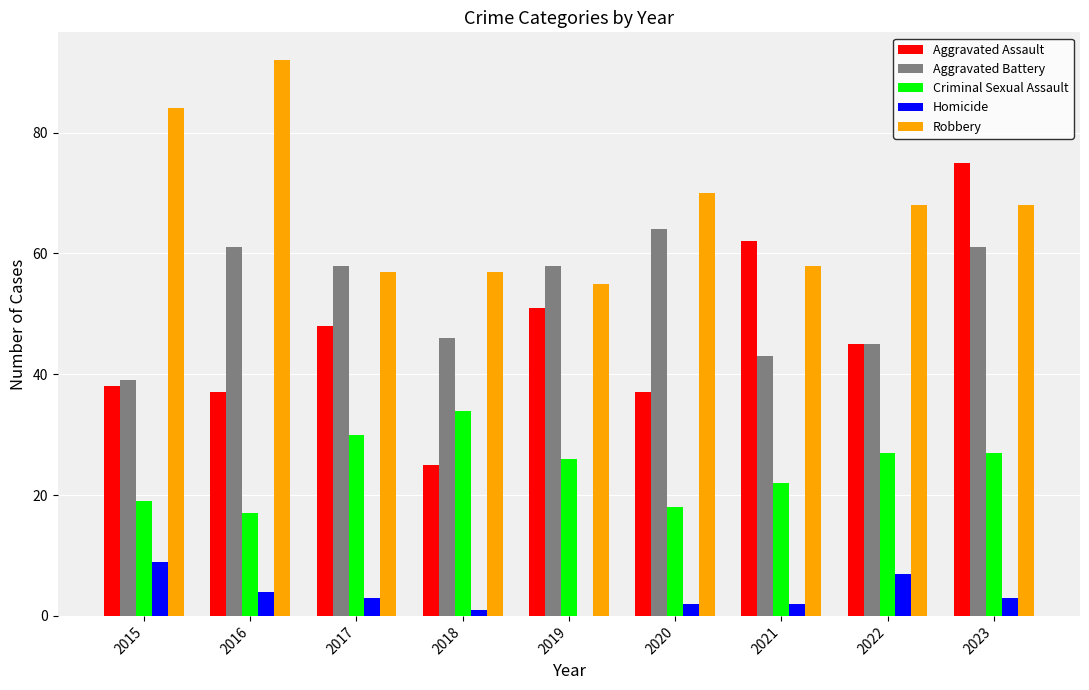

What is the sum of all Aggravated Assault values?

418